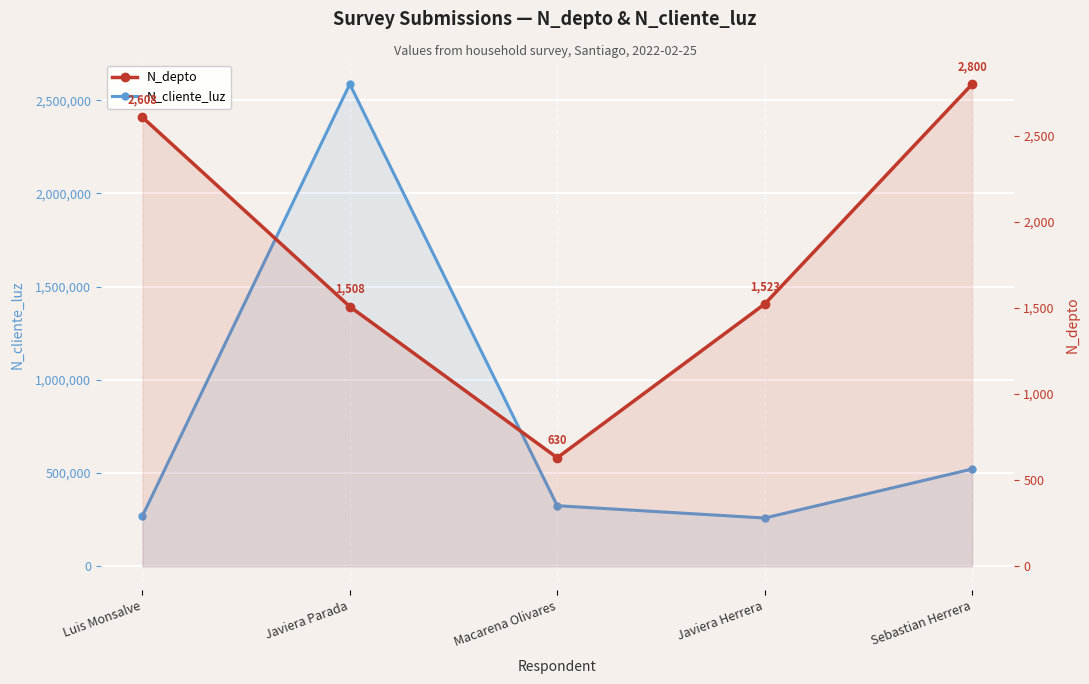

What is the smallest value displayed?

630